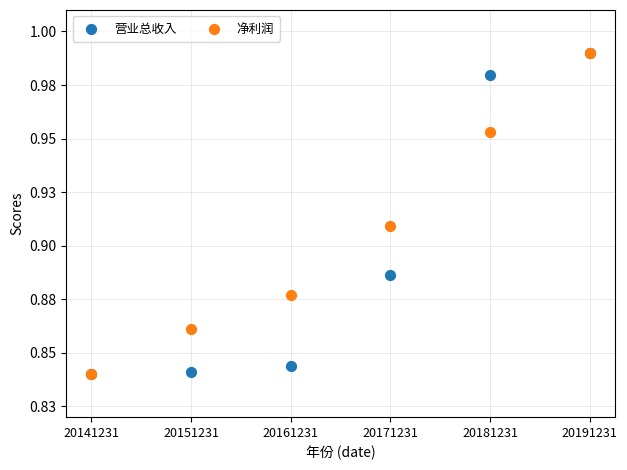

What are all the series names shown in the legend?

营业总收入, 净利润